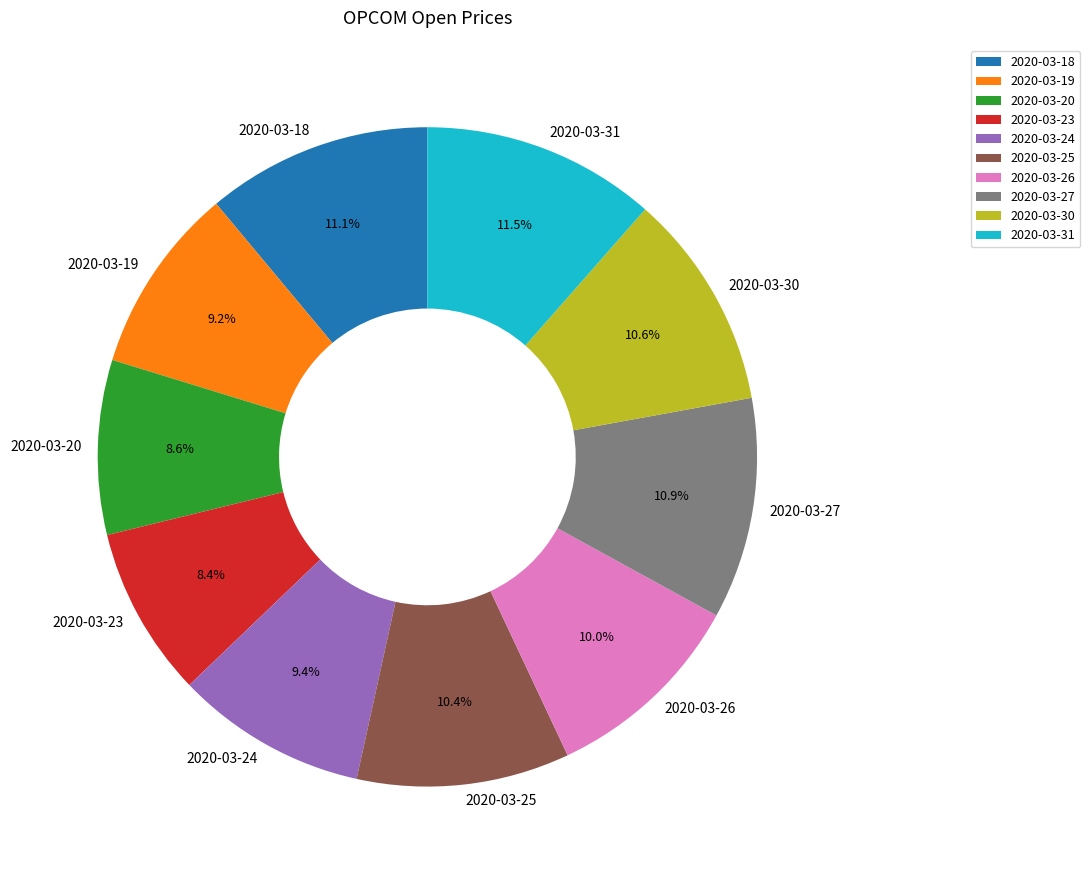

What portion of the pie excludes 2020-03-27?

89.1%